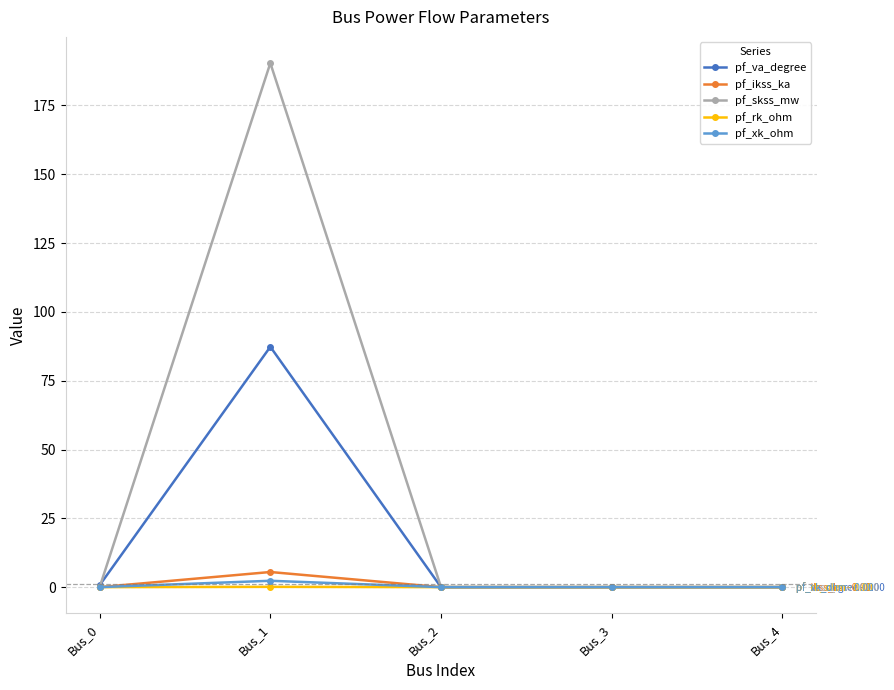

At which category does the chart reach its peak across all series?

Bus_1